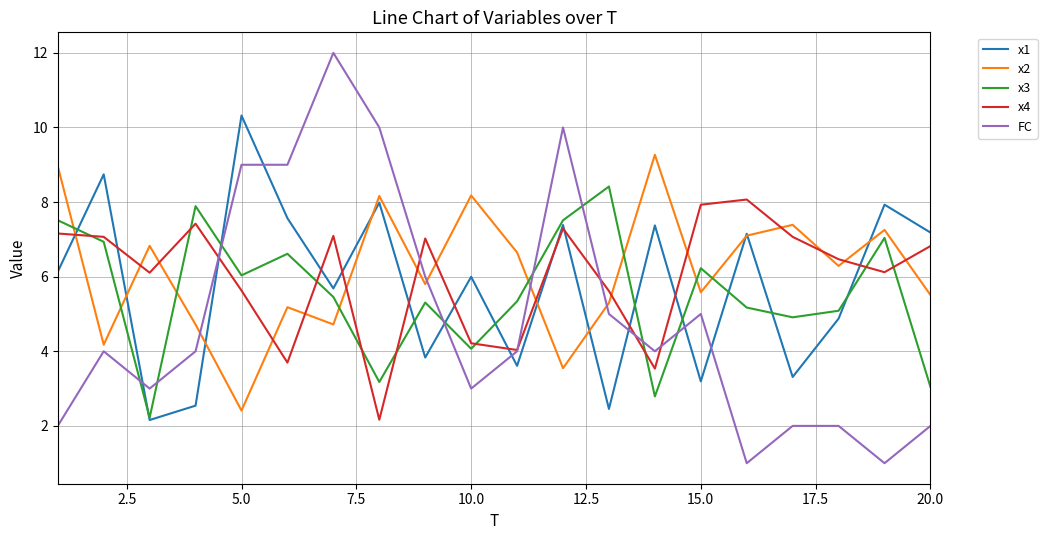

What is the average value of the x2 series?

6.2